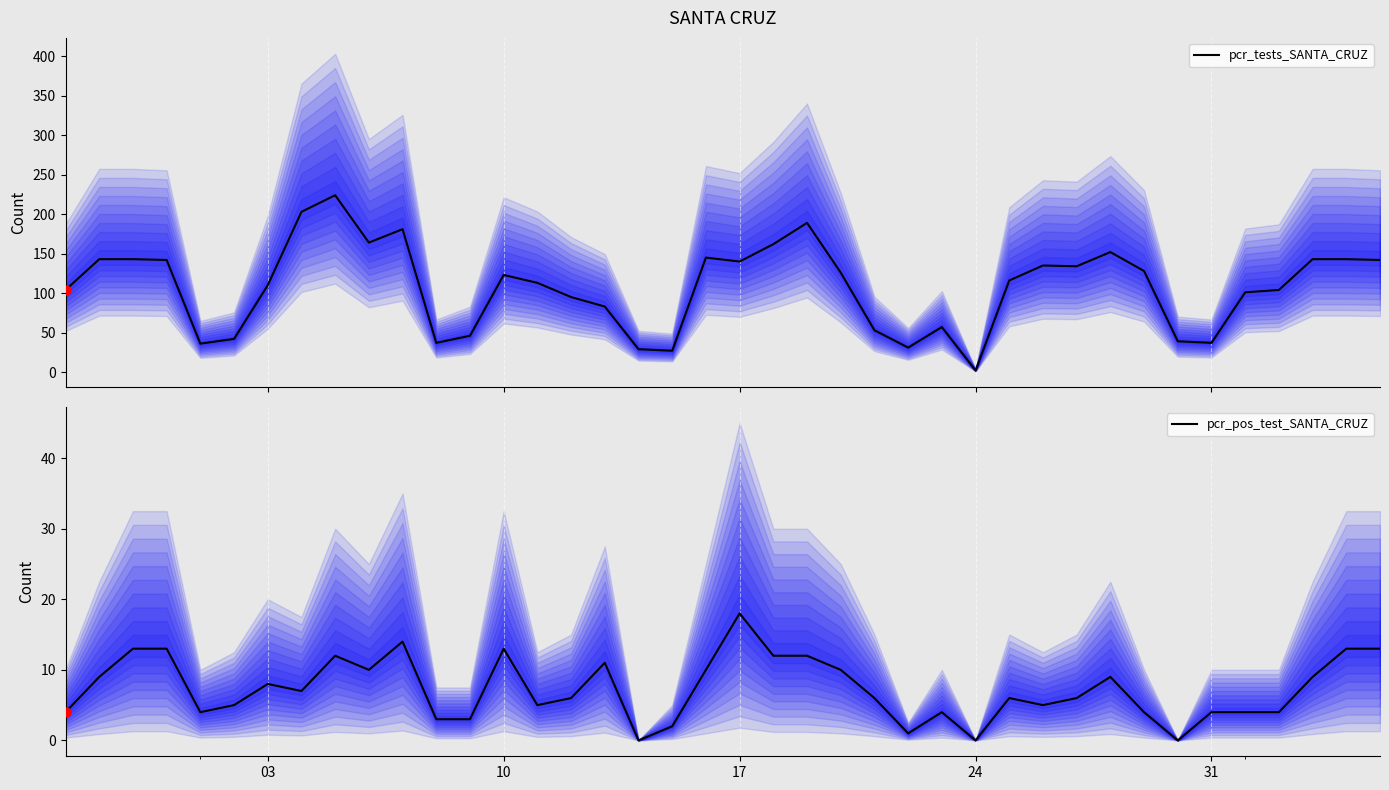

Which series contains the highest Y value?

pcr_tests_SANTA_CRUZ